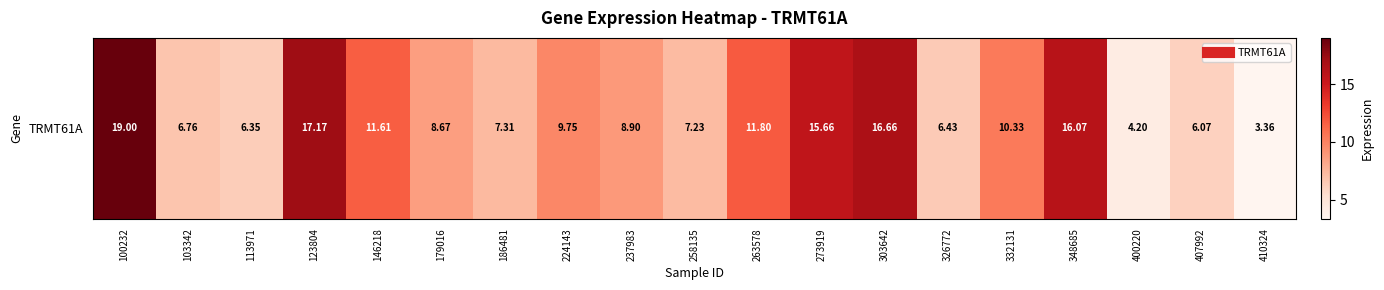

What is the difference between the maximum and minimum values?

15.6